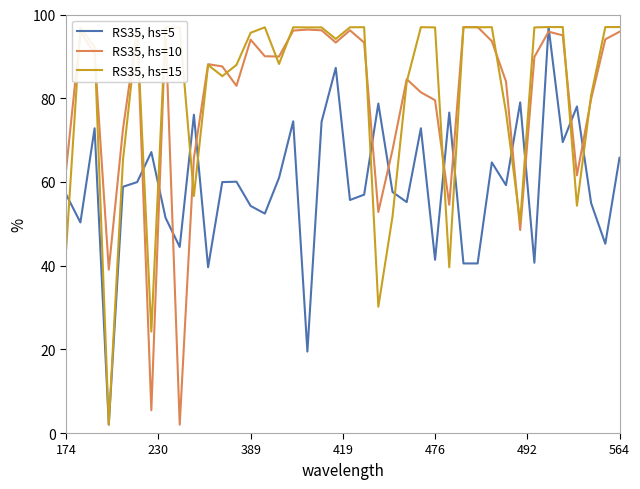

True or false: RS35, hs=15 has more than 1 interior local peaks.

True